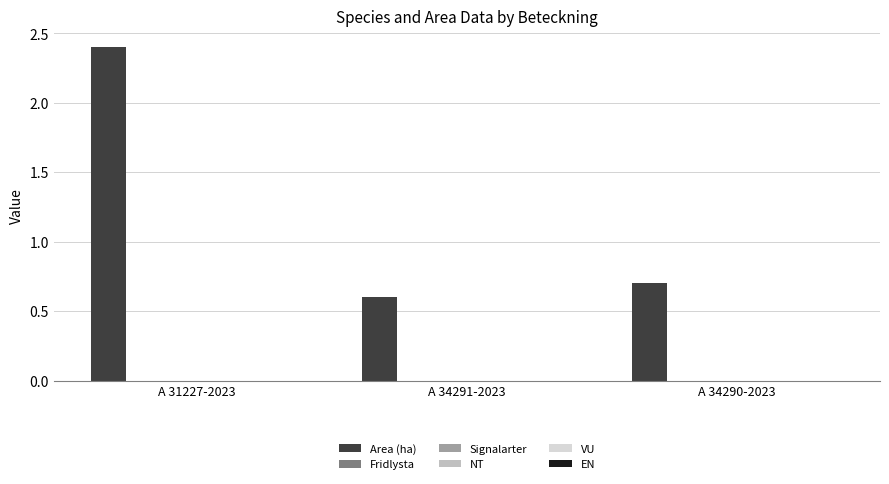

What is the value of the 2nd bar from the left?

0.6